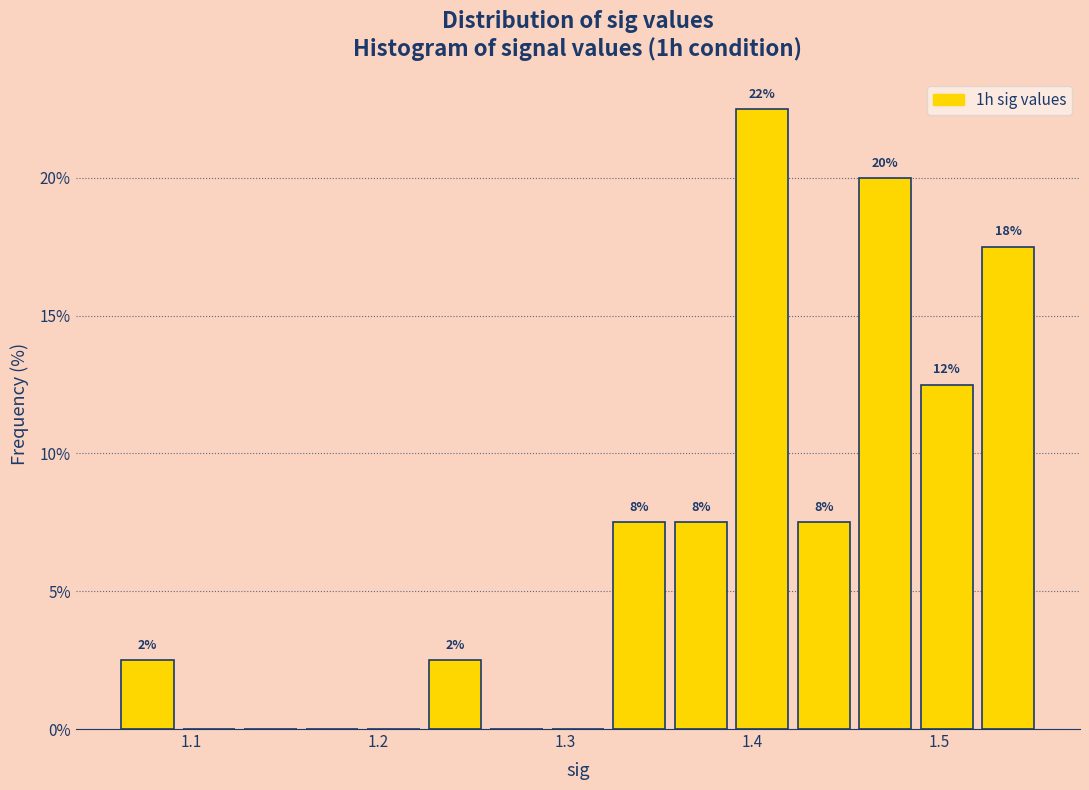

Read against the x-axis, roughly where is the centre of the tallest bar?

1.41